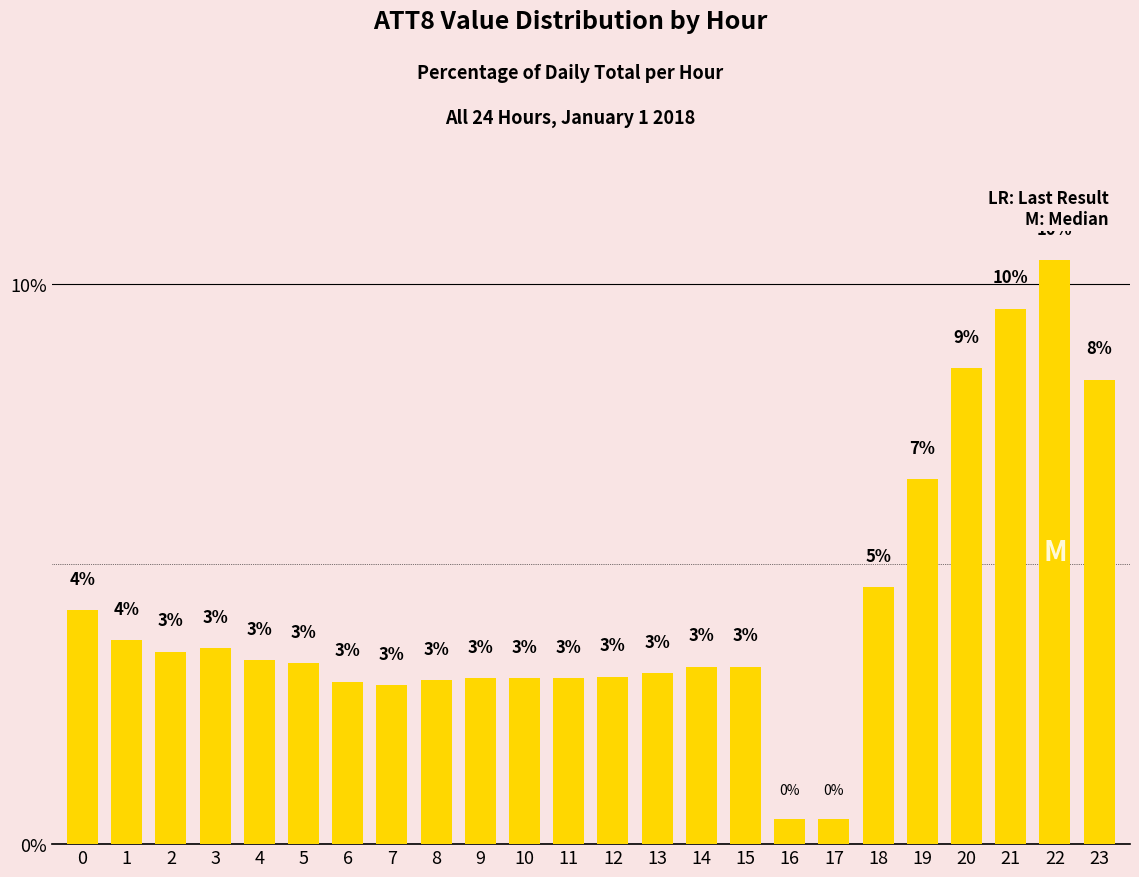

True or false: the data shows 0.8 at 13.

False